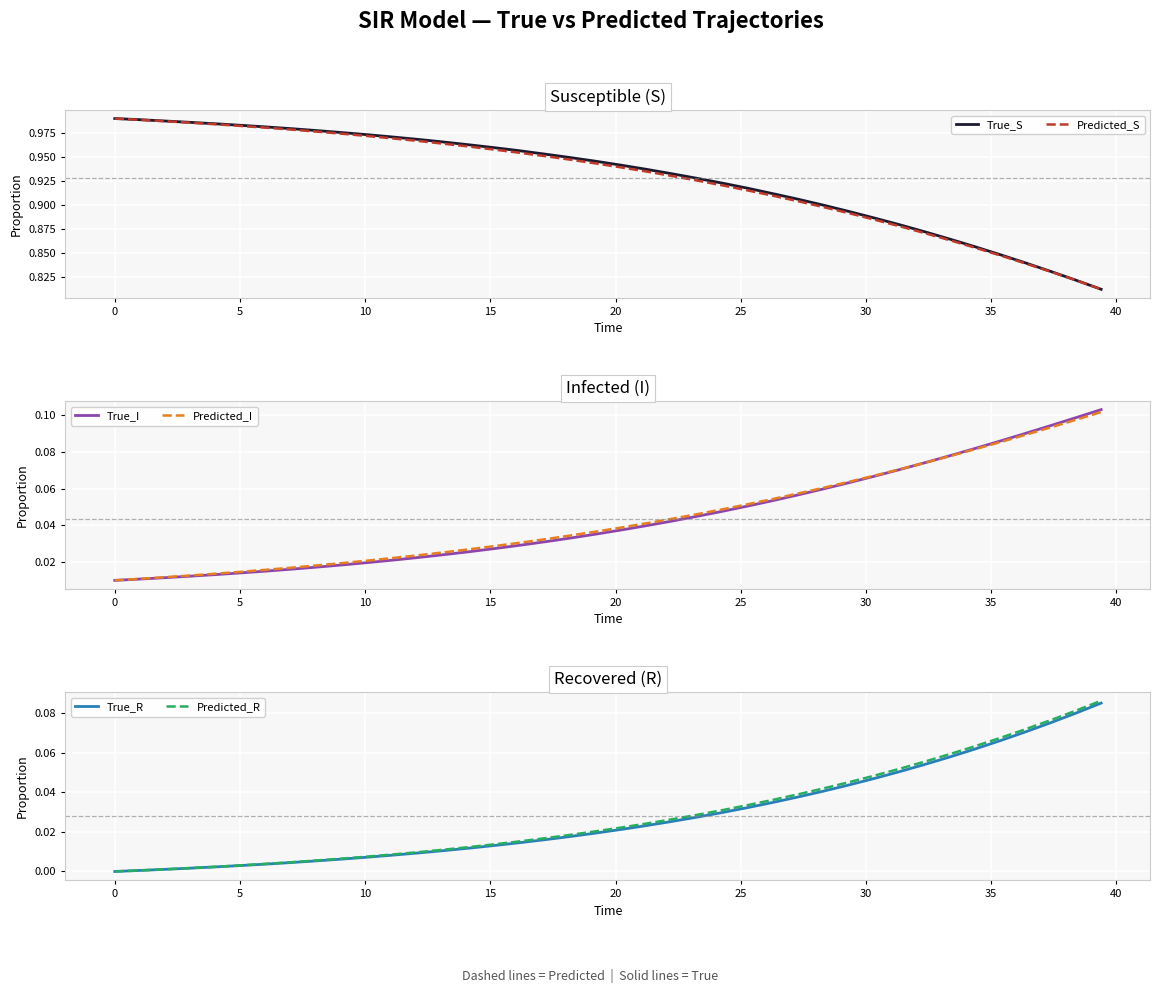

Reading left to right, what are all the values shown in this chart?

True_S: 1.0	1.0	1.0	1.0	1.0	1.0	1.0	1.0	1.0	1.0	1.0	1.0	1.0	1.0	1.0	1.0	1.0	1.0	0.9	0.9	0.9	0.9	0.9	0.9	0.9	0.9	0.9	0.9	0.9	0.9	0.9	0.9	0.9	0.9	0.9	0.8	0.8	0.8	0.8	0.8
Predicted_S: 1.0	1.0	1.0	1.0	1.0	1.0	1.0	1.0	1.0	1.0	1.0	1.0	1.0	1.0	1.0	1.0	1.0	1.0	0.9	0.9	0.9	0.9	0.9	0.9	0.9	0.9	0.9	0.9	0.9	0.9	0.9	0.9	0.9	0.9	0.9	0.8	0.8	0.8	0.8	0.8
True_I: 0.0	0.0	0.0	0.0	0.0	0.0	0.0	0.0	0.0	0.0	0.0	0.0	0.0	0.0	0.0	0.0	0.0	0.0	0.0	0.0	0.0	0.0	0.0	0.0	0.0	0.1	0.1	0.1	0.1	0.1	0.1	0.1	0.1	0.1	0.1	0.1	0.1	0.1	0.1	0.1
Predicted_I: 0.0	0.0	0.0	0.0	0.0	0.0	0.0	0.0	0.0	0.0	0.0	0.0	0.0	0.0	0.0	0.0	0.0	0.0	0.0	0.0	0.0	0.0	0.0	0.0	0.0	0.1	0.1	0.1	0.1	0.1	0.1	0.1	0.1	0.1	0.1	0.1	0.1	0.1	0.1	0.1
True_R: 0.0	0.0	0.0	0.0	0.0	0.0	0.0	0.0	0.0	0.0	0.0	0.0	0.0	0.0	0.0	0.0	0.0	0.0	0.0	0.0	0.0	0.0	0.0	0.0	0.0	0.0	0.0	0.0	0.0	0.0	0.0	0.1	0.1	0.1	0.1	0.1	0.1	0.1	0.1	0.1
Predicted_R: 0.0	0.0	0.0	0.0	0.0	0.0	0.0	0.0	0.0	0.0	0.0	0.0	0.0	0.0	0.0	0.0	0.0	0.0	0.0	0.0	0.0	0.0	0.0	0.0	0.0	0.0	0.0	0.0	0.0	0.0	0.0	0.1	0.1	0.1	0.1	0.1	0.1	0.1	0.1	0.1